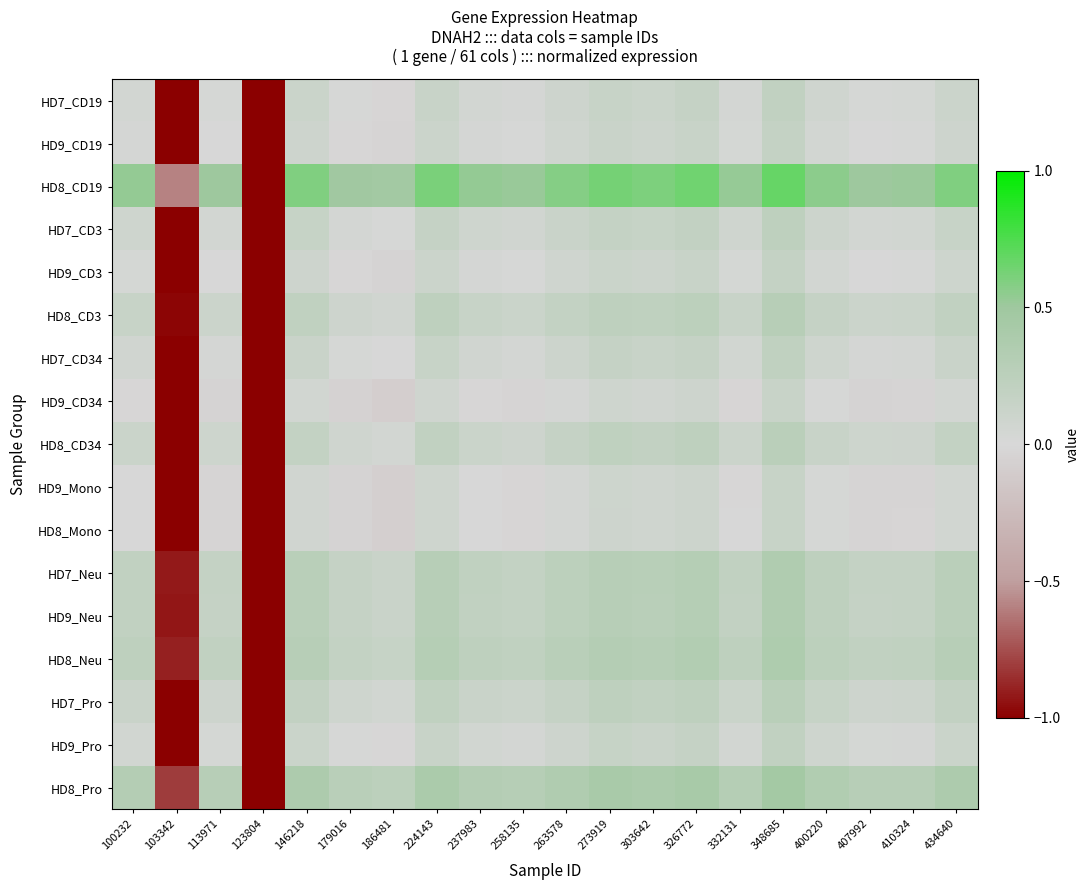

Which category has the highest value across all series?

348685